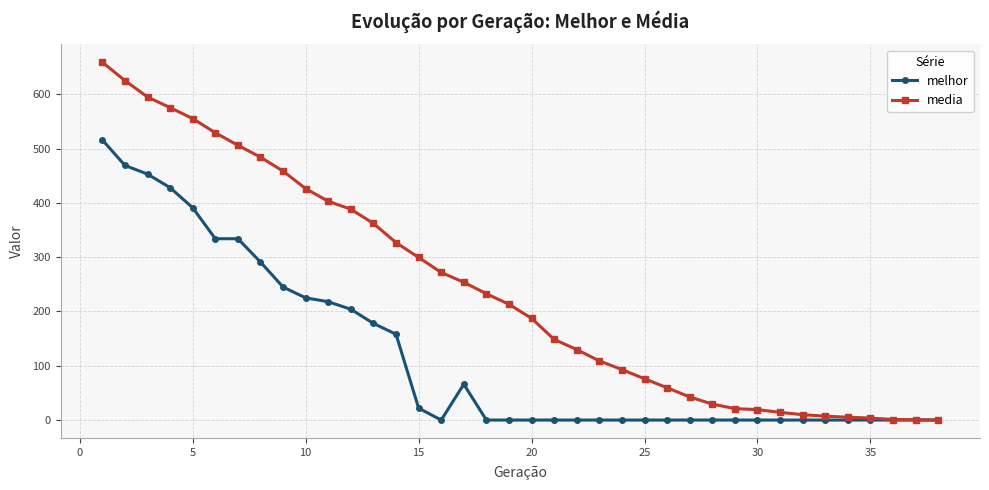

At how many categories does at least one series exceed 436?

9